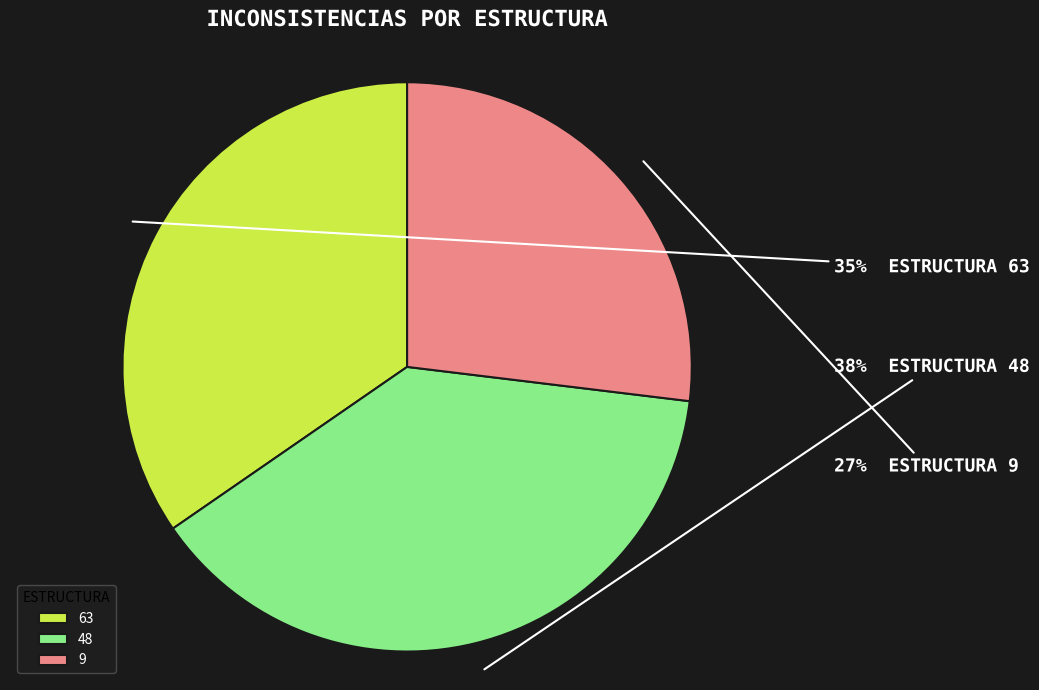

To the nearest percent, what is the difference between the 63 and 9 slice percentages?

8%